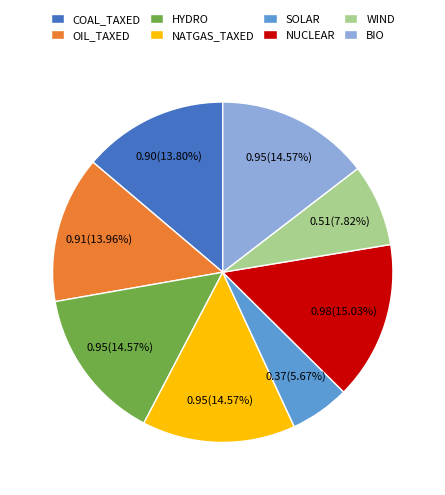

How many segments does this pie chart have?

8